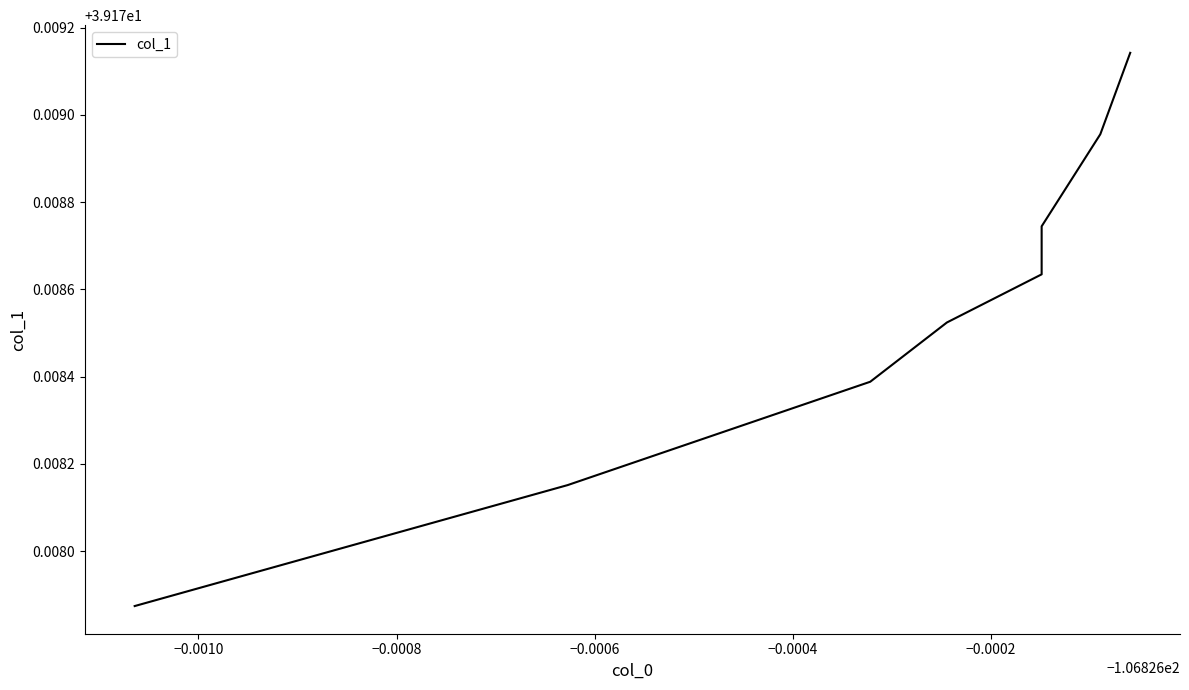

What is the sum of all values?

313.4